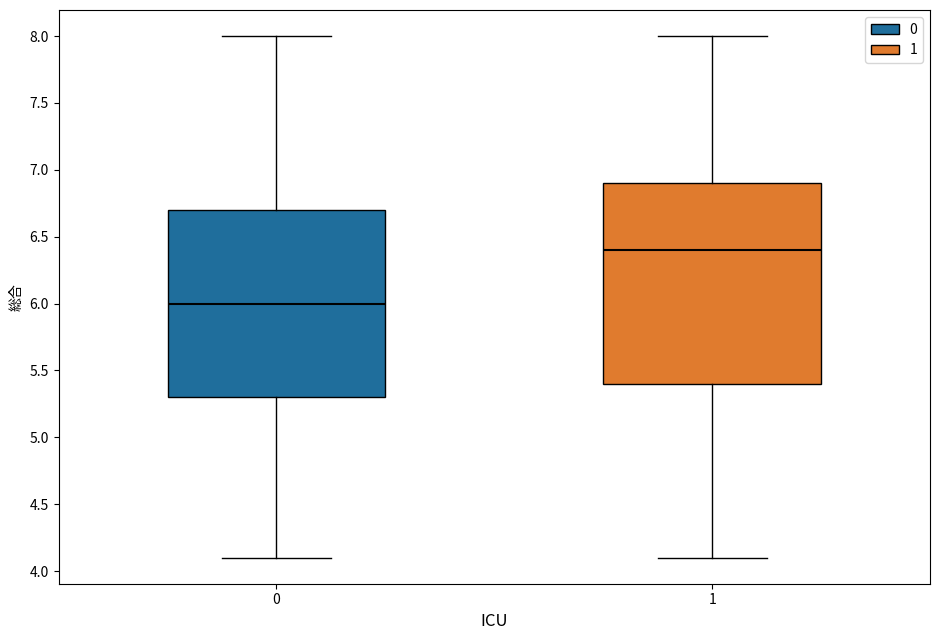

Which box's median line is the highest?

1